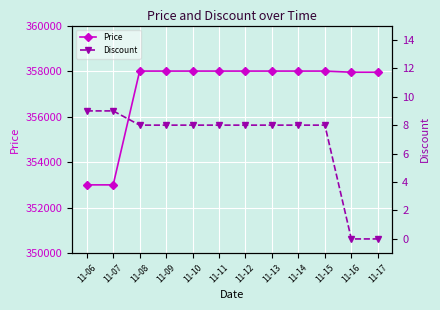

What is the value of the Price point at the 4th from the left?

358000